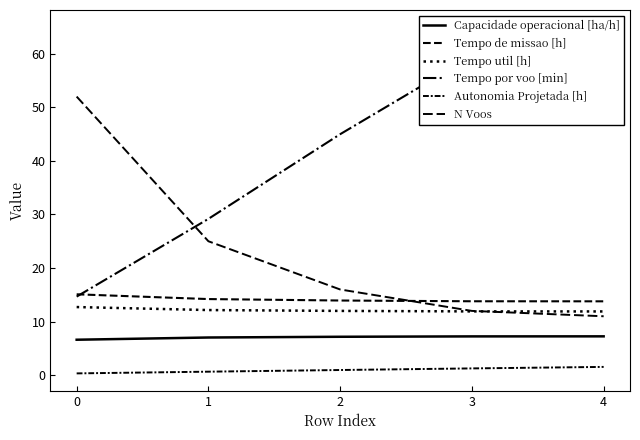

True or false: Tempo por voo [min] has more than 0 interior local peaks.

False